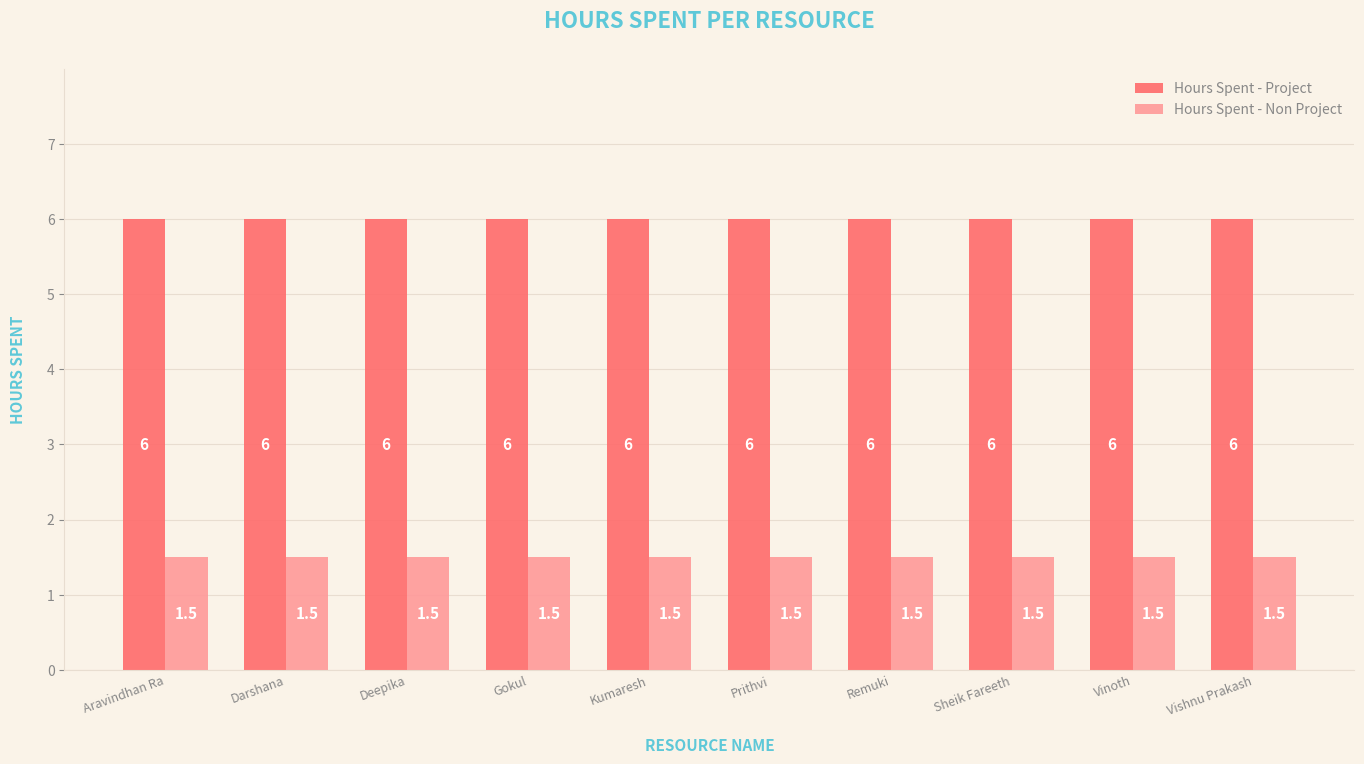

What is the sum of all Hours Spent - Non Project values?

15.0